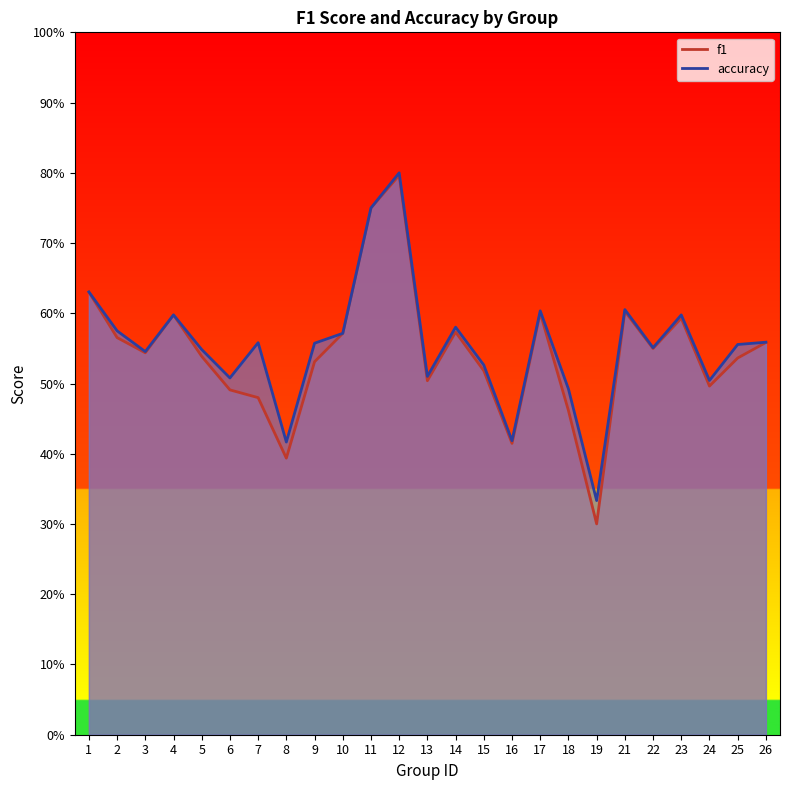

Rank the categories by f1 value from highest to lowest.

12, 11, 1, 21, 17, 4, 23, 14, 10, 2, 26, 22, 3, 5, 25, 9, 15, 13, 24, 6, 7, 18, 16, 8, 19